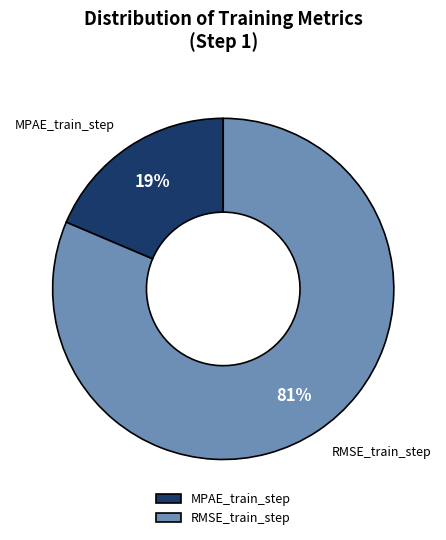

Which category accounts for the majority?

RMSE_train_step